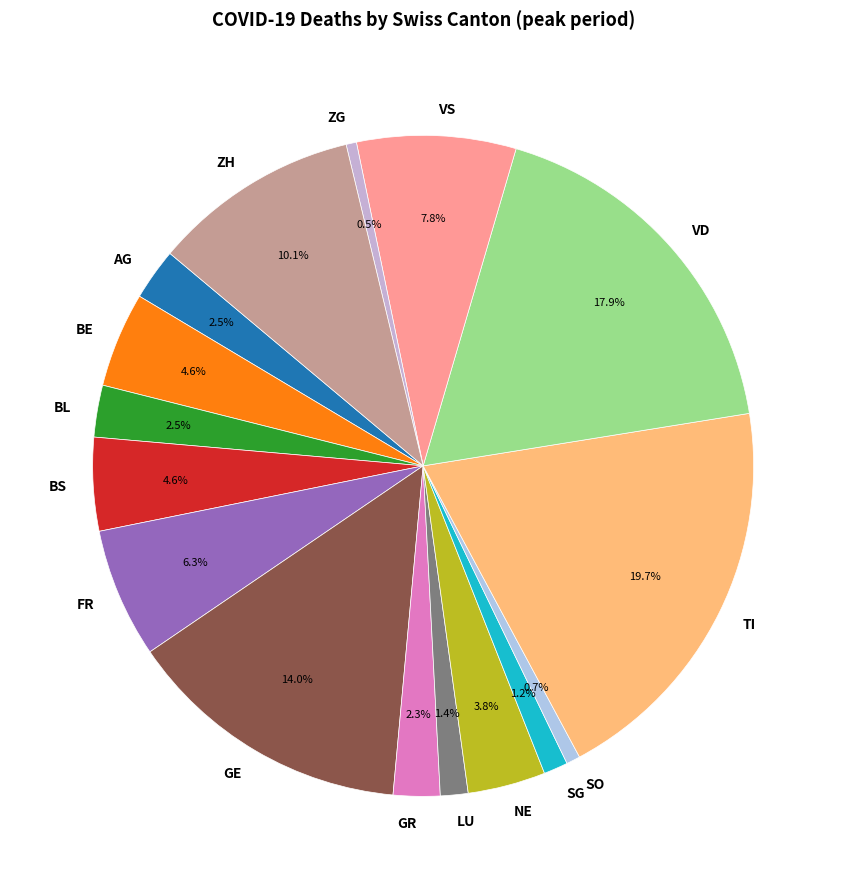

How many slices are in this pie chart?

16